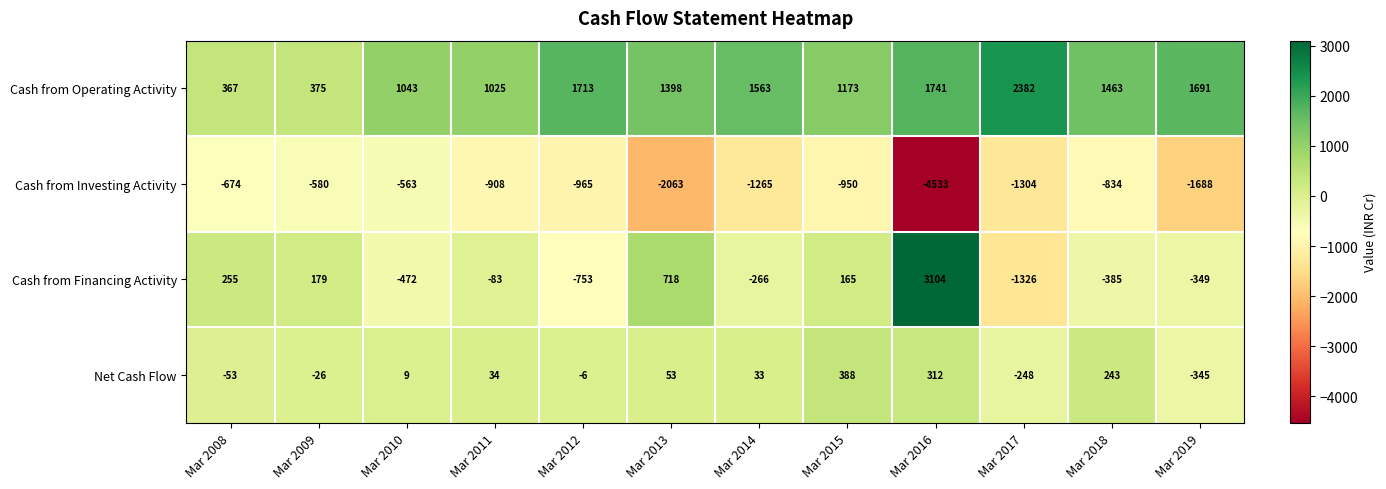

Is it true that Cash from Operating Activity equals 3375 at Mar 2017?

False